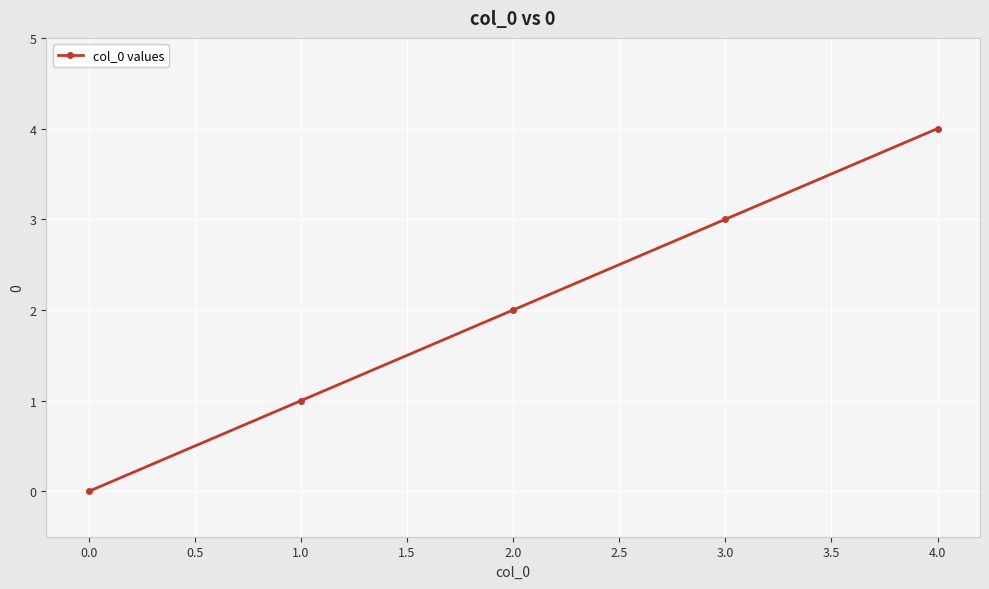

Where is the data nearest to the value 2?

2.0